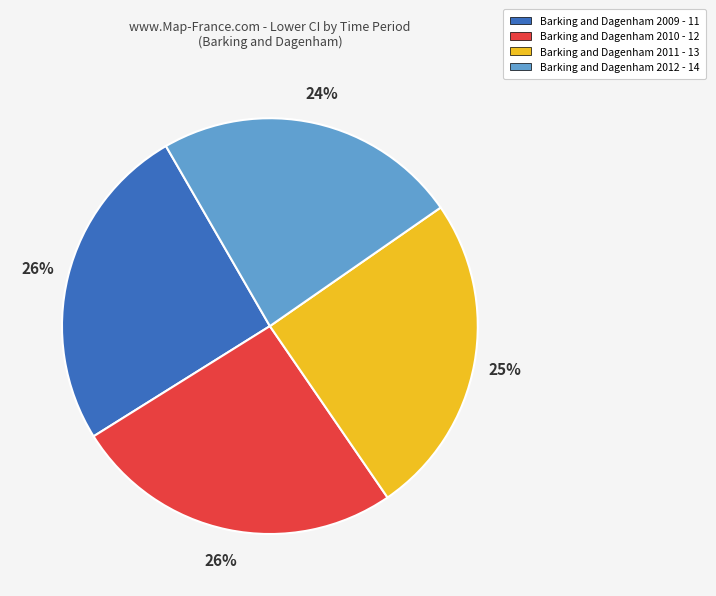

To the nearest percent, what is the difference between the largest and smallest slice percentages?

2%